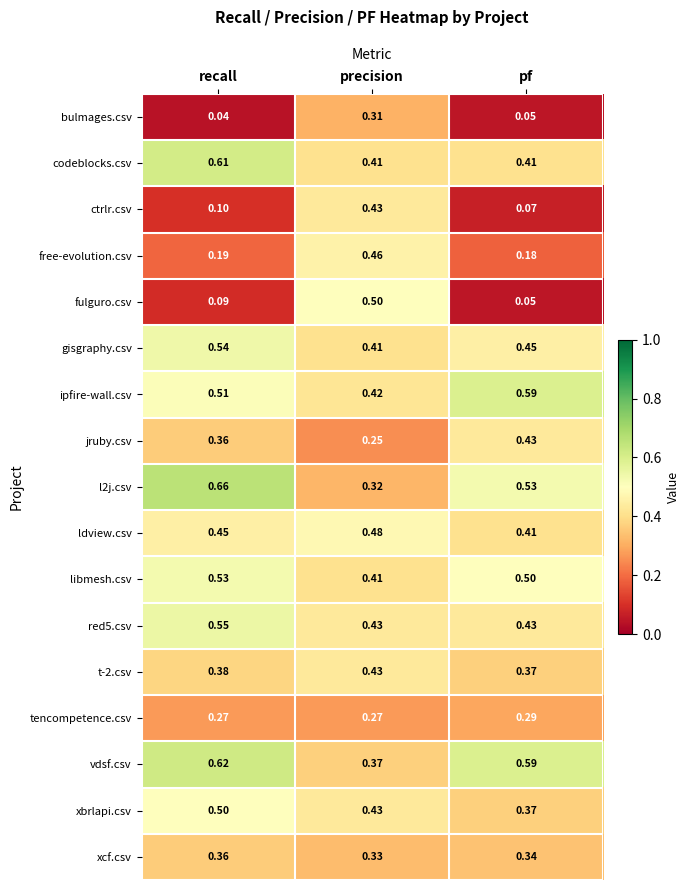

Rank the categories by free-evolution.csv value from highest to lowest.

precision, recall, pf